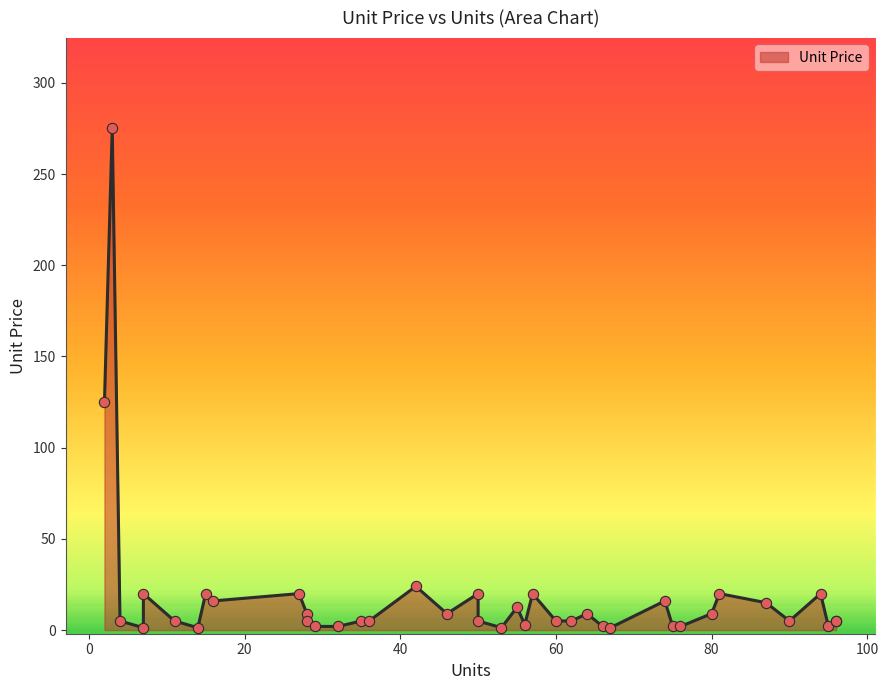

Which has a higher value, 81 or 7?

81